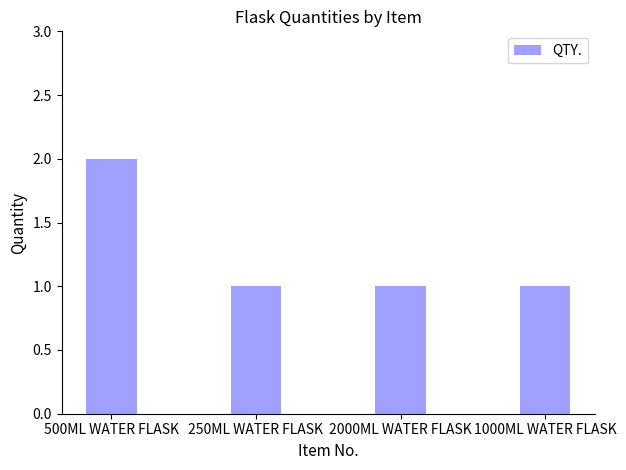

What is the value of the 3rd bar from the left?

1